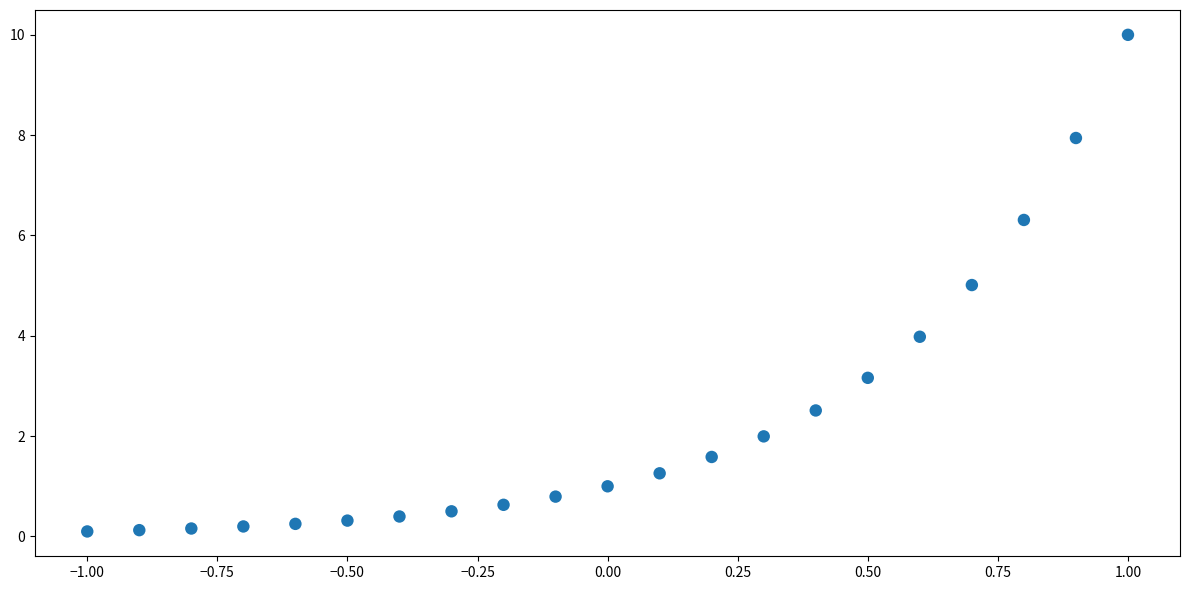

What is the range of X values (max minus min)?

2.0